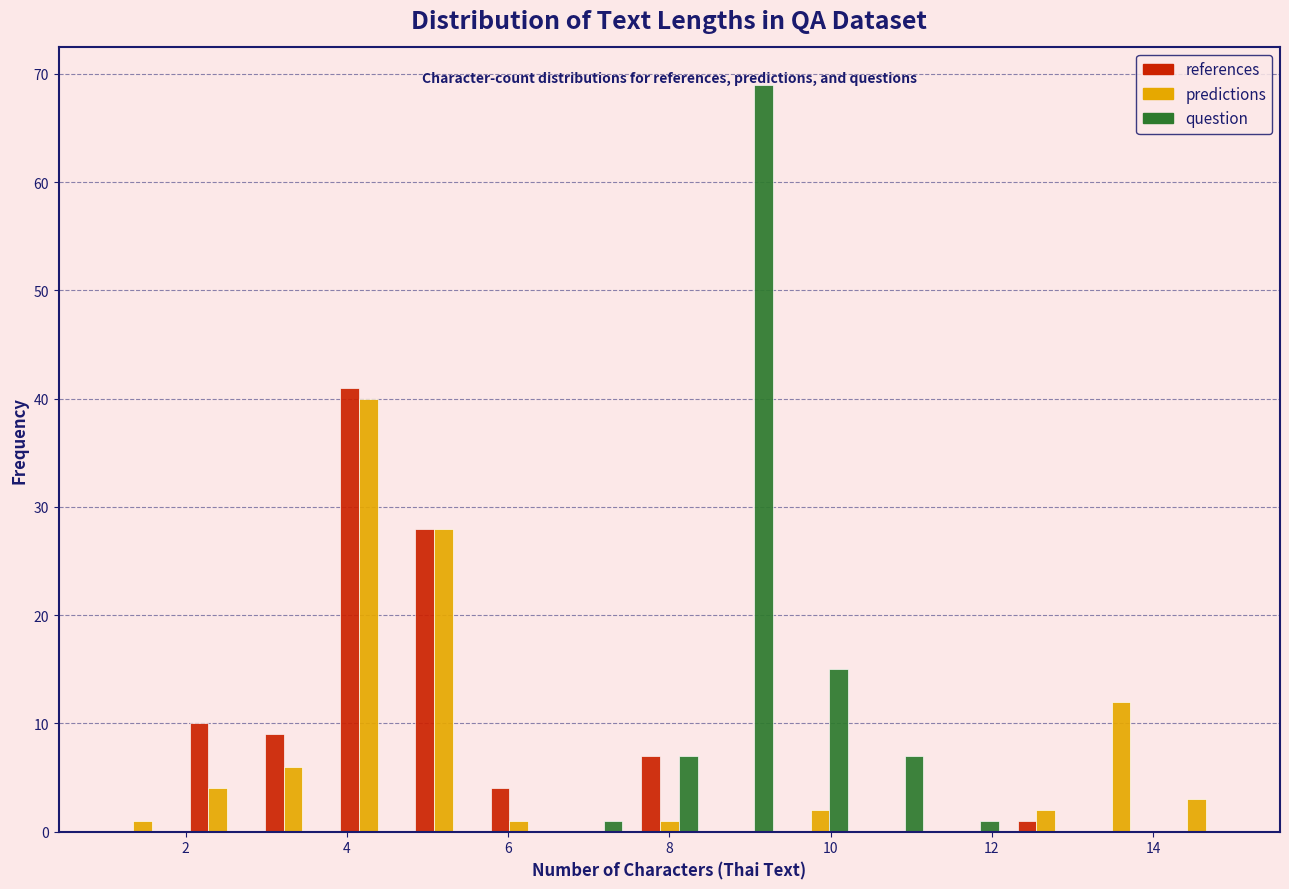

Reading left to right, list every range on the x-axis with the height of the bar of each series over it. Neither the bar edges nor the heights are printed on the chart, so give them approximately, as read against the axes.

1.0 to 2.0: references=0	predictions=1	question=0
2.0 to 2.8: references=10	predictions=4	question=0
2.8 to 3.8: references=9	predictions=6	question=0
3.8 to 4.8: references=41	predictions=40	question=0
4.8 to 5.6: references=28	predictions=28	question=0
5.6 to 6.6: references=4	predictions=1	question=0
6.6 to 7.6: references=0	predictions=0	question=1
7.6 to 8.4: references=7	predictions=1	question=7
8.4 to 9.4: references=0	predictions=0	question=69
9.4 to 10.4: references=0	predictions=2	question=15
10.4 to 11.2: references=0	predictions=0	question=7
11.2 to 12.2: references=0	predictions=0	question=1
12.2 to 13.2: references=1	predictions=2	question=0
13.2 to 14.0: references=0	predictions=12	question=0
14.0 to 15.0: references=0	predictions=3	question=0